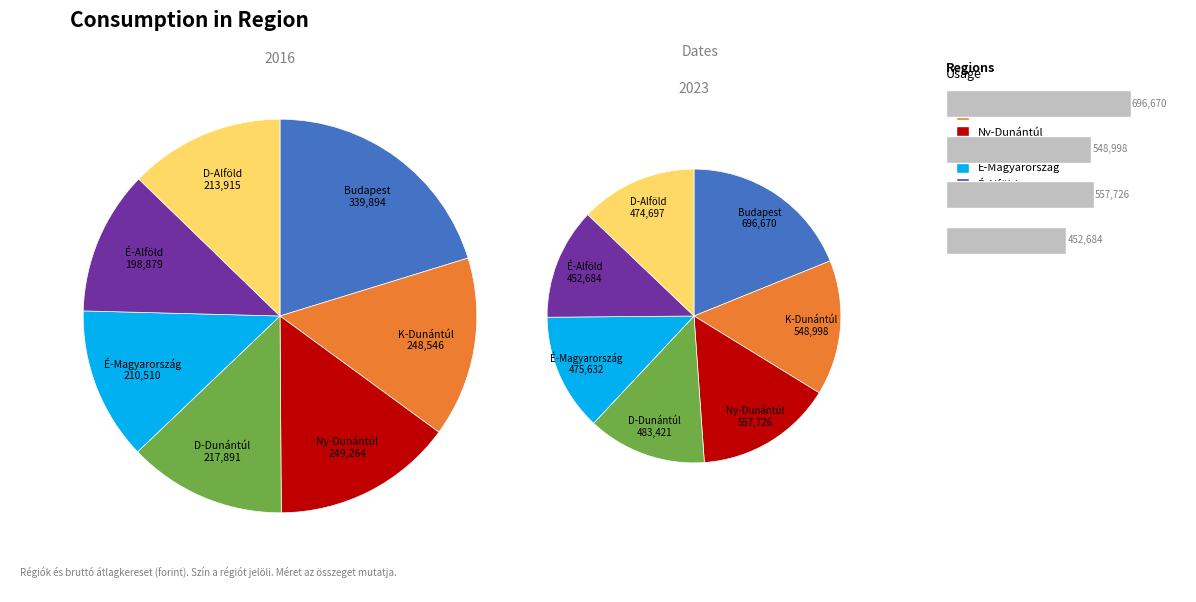

Which has a higher value, Dél-Alföld or Észak-Magyarország?

Dél-Alföld